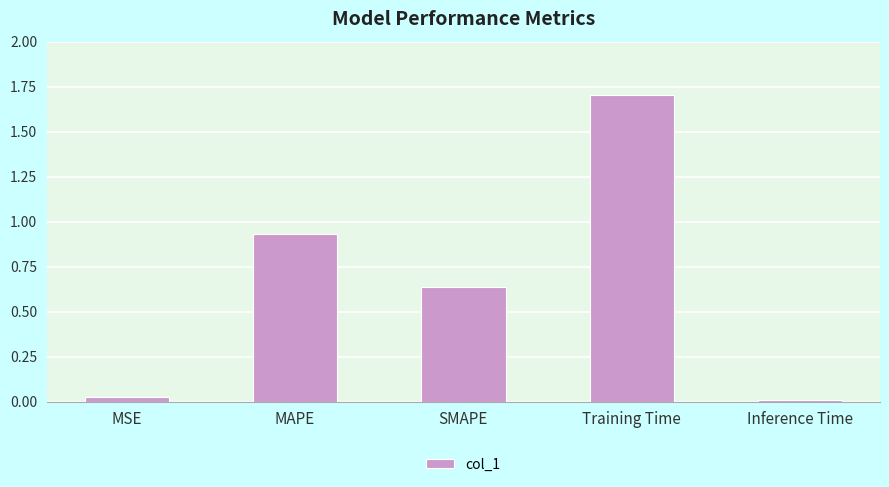

What is the difference between the maximum and second lowest values?

1.7